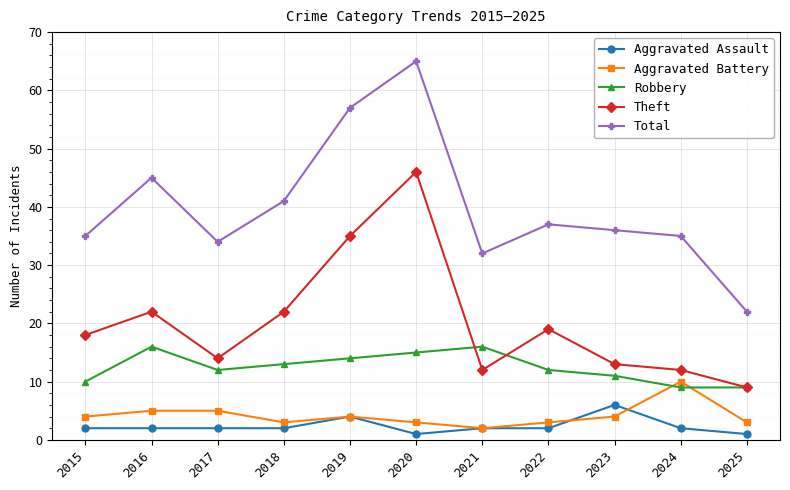

At which label does Theft reach its minimum?

2025